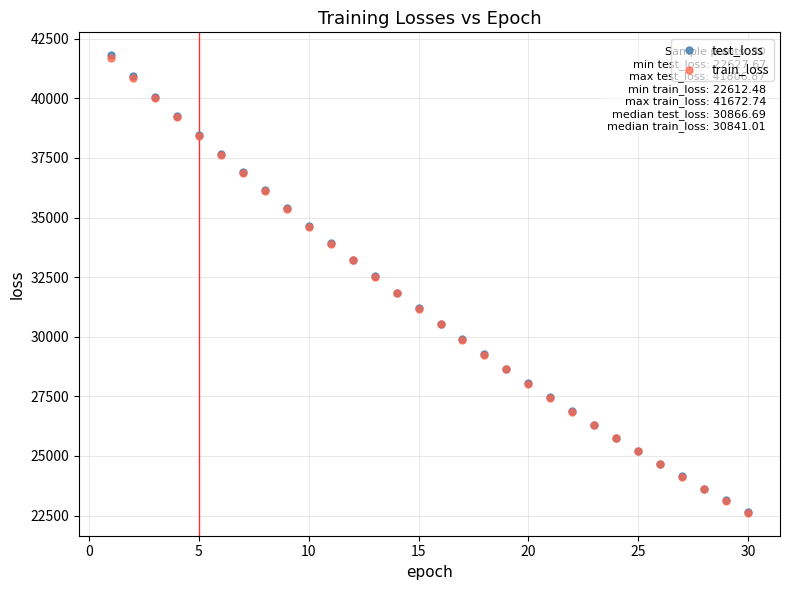

What are all the series names shown in the legend?

test_loss, train_loss